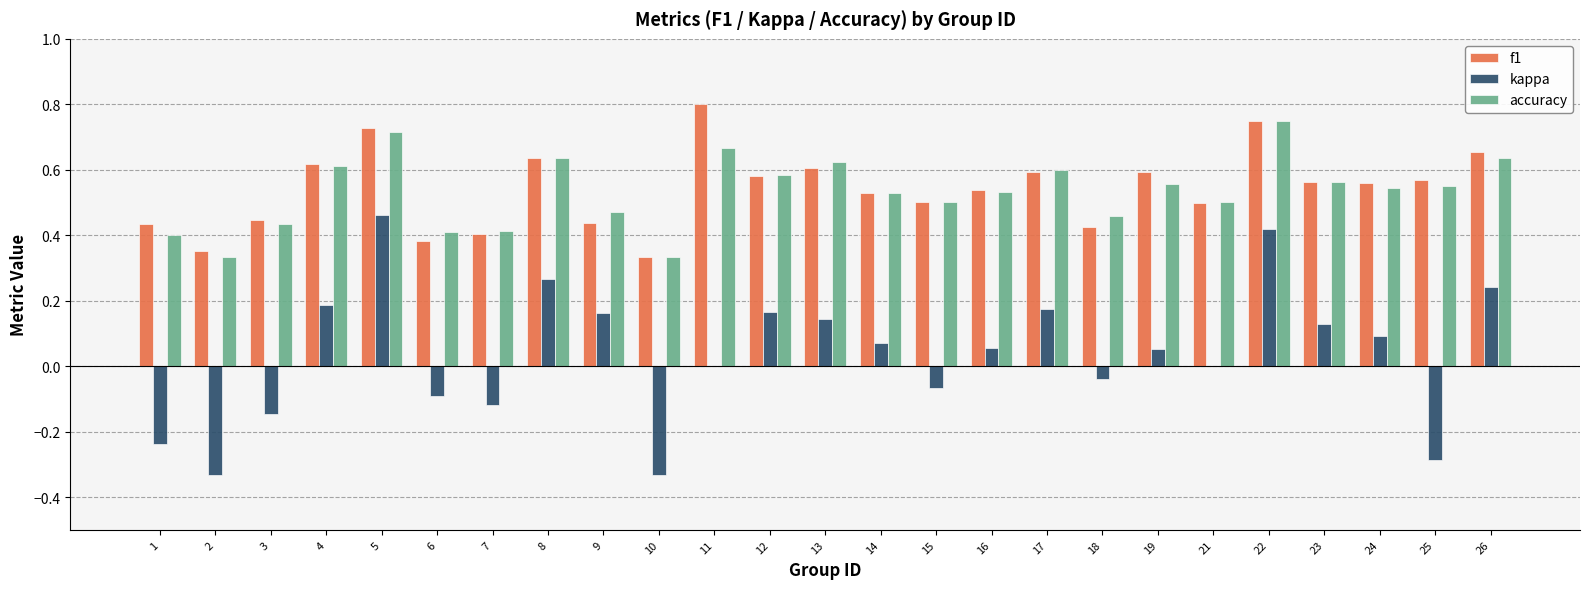

What is the sum of all f1 values?

13.5